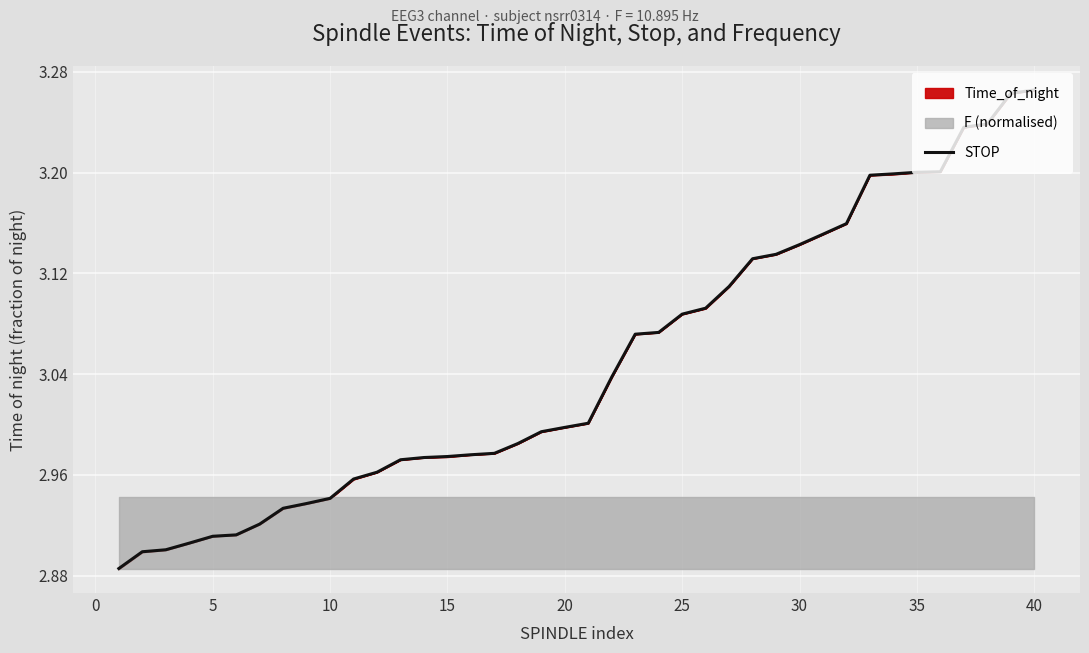

What is the difference between the maximum and minimum values?

0.4